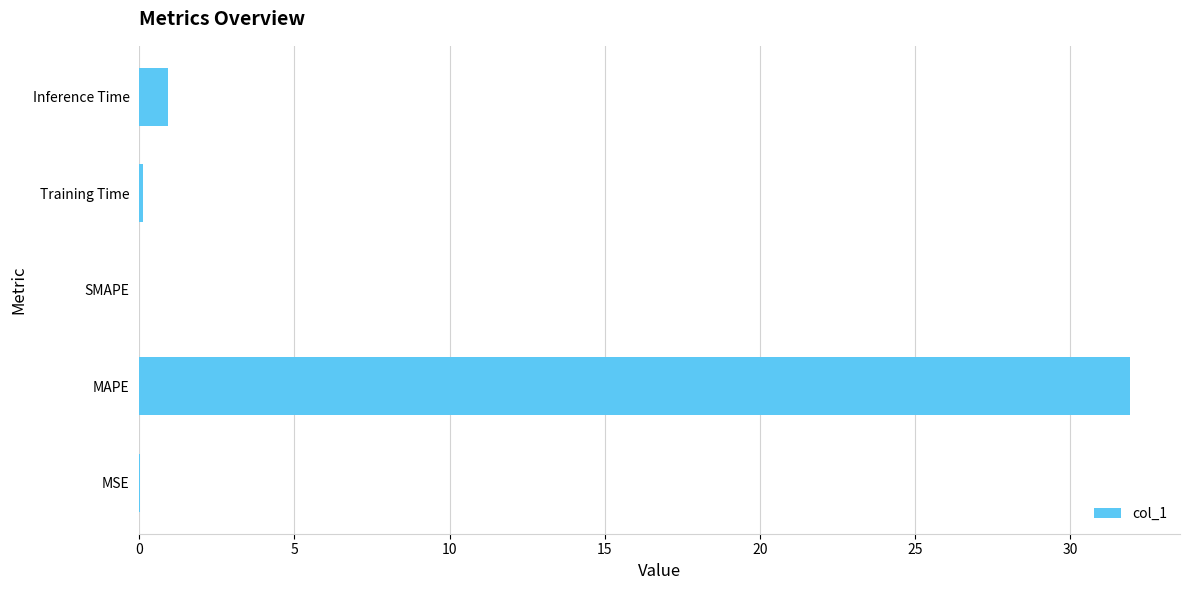

What is the sum of all values?

33.0